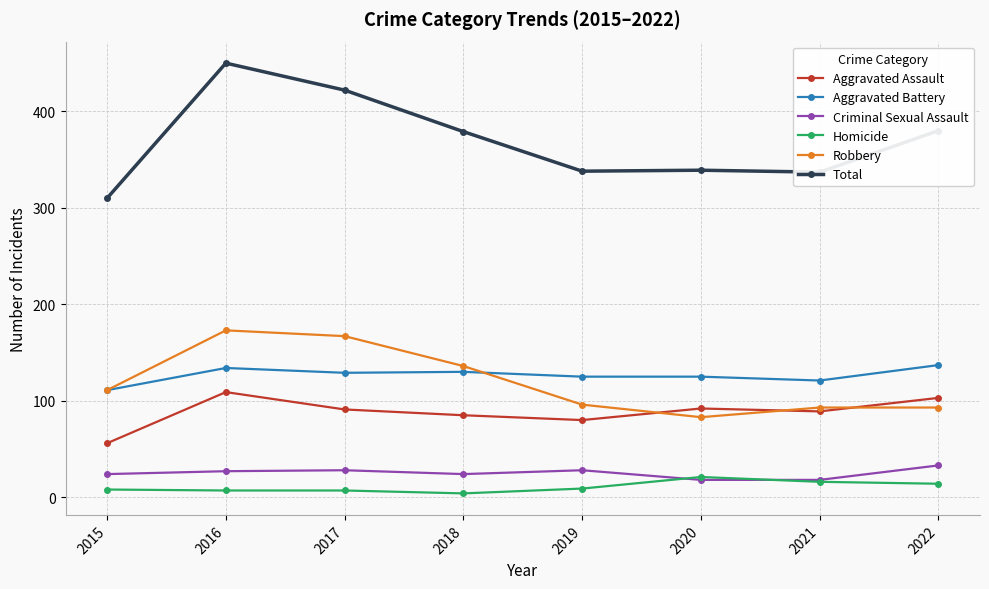

Is it true that Aggravated Assault equals 149 at 2018?

False